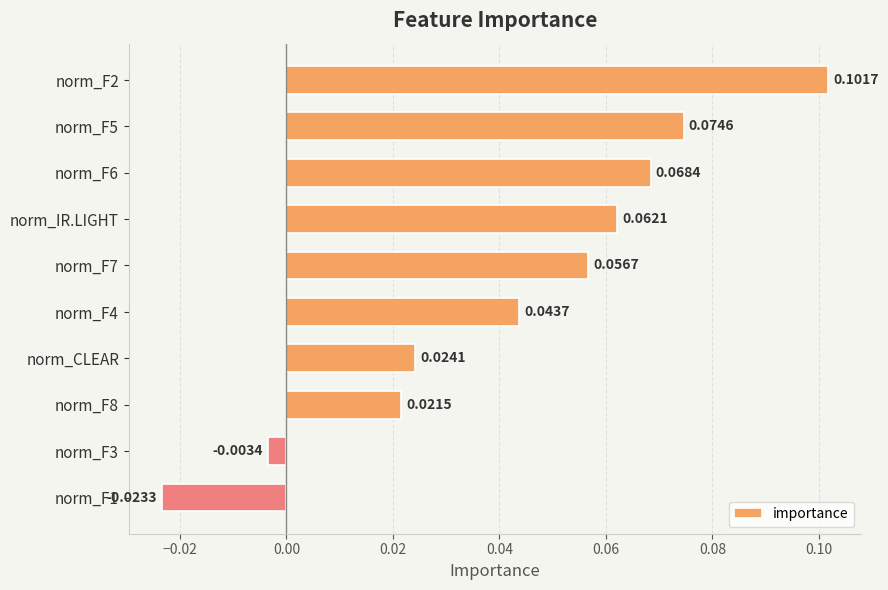

Rank the categories by value from lowest to highest.

norm_F1, norm_F3, norm_F8, norm_CLEAR, norm_F4, norm_F7, norm_IR.LIGHT, norm_F6, norm_F5, norm_F2